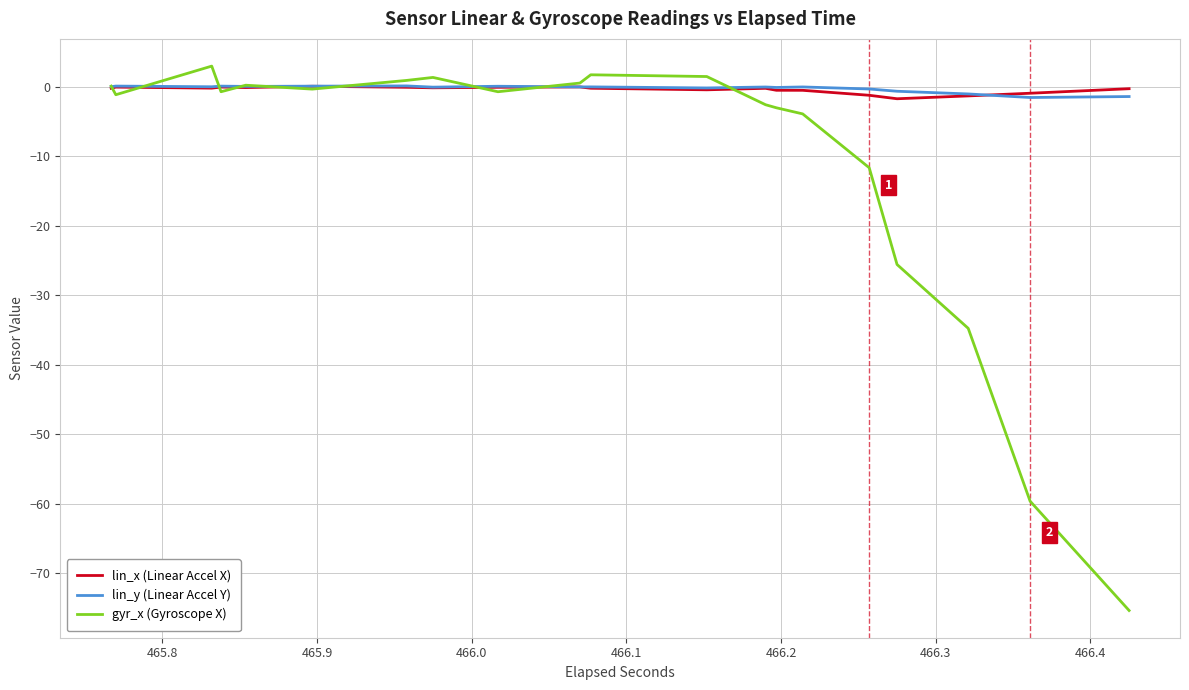

The value of lin_x (Linear Accel X) at 21 is -0.3. True or false?

False